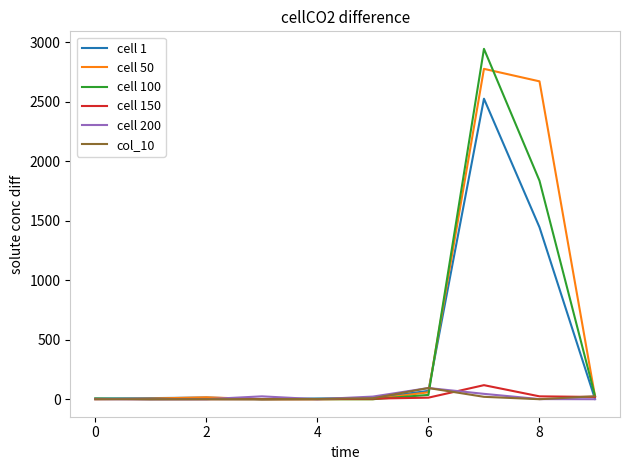

What is the greatest value displayed?

2944